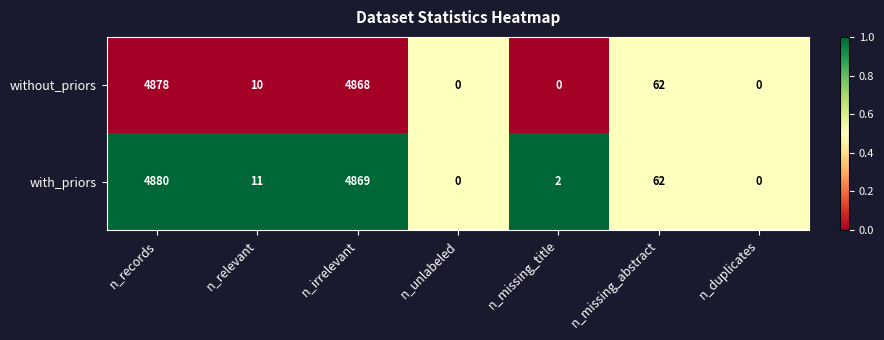

Reading right to left, what are all the values shown in this chart?

without_priors: n_duplicates=0	n_missing_abstract=62	n_missing_title=0	n_unlabeled=0	n_irrelevant=4868	n_relevant=10	n_records=4878
with_priors: n_duplicates=0	n_missing_abstract=62	n_missing_title=2	n_unlabeled=0	n_irrelevant=4869	n_relevant=11	n_records=4880